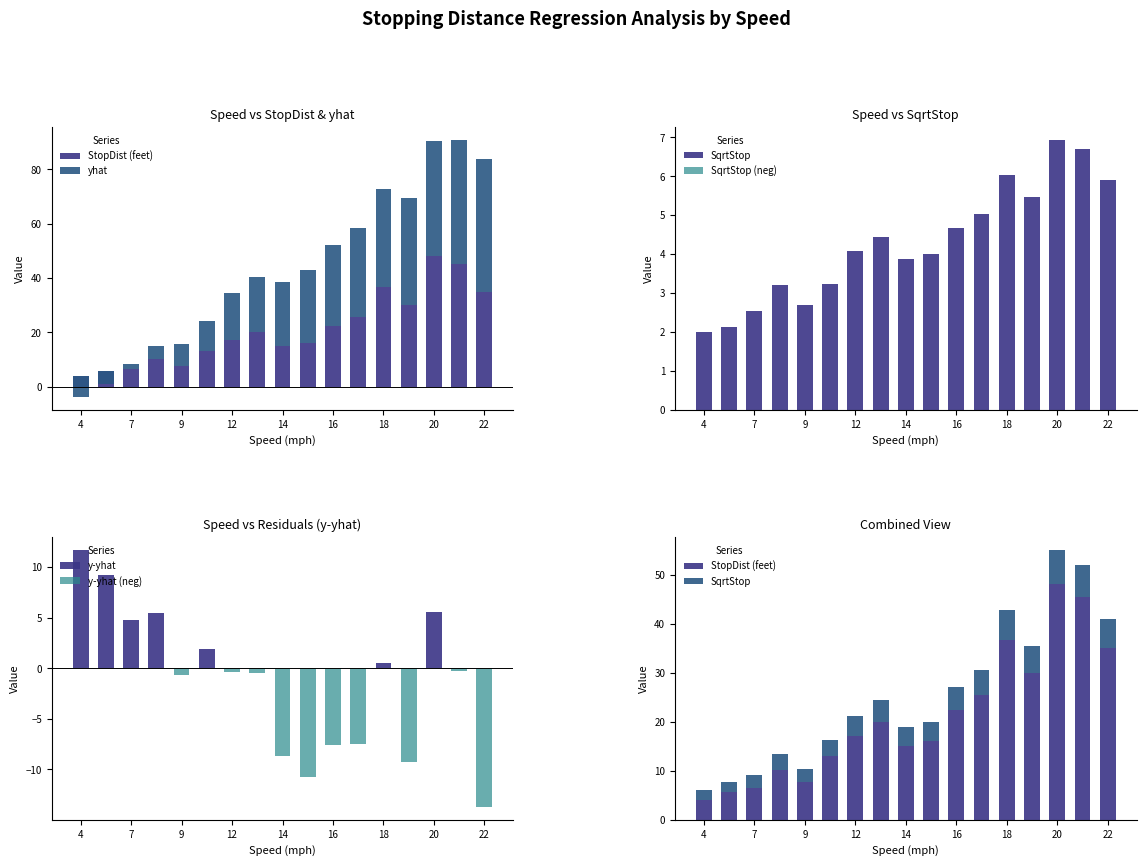

What is the sum of all SqrtStop values?

72.9